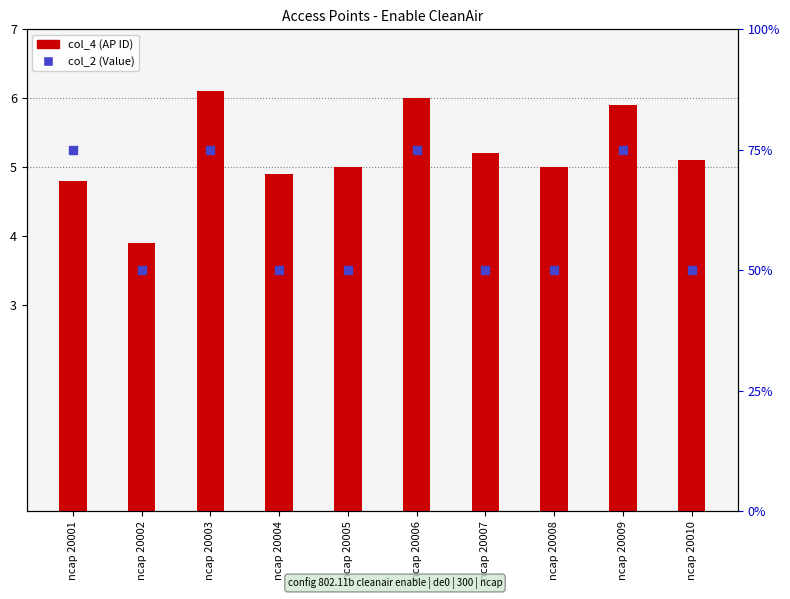

At which category is the sum across all series the highest?

ncap 20003